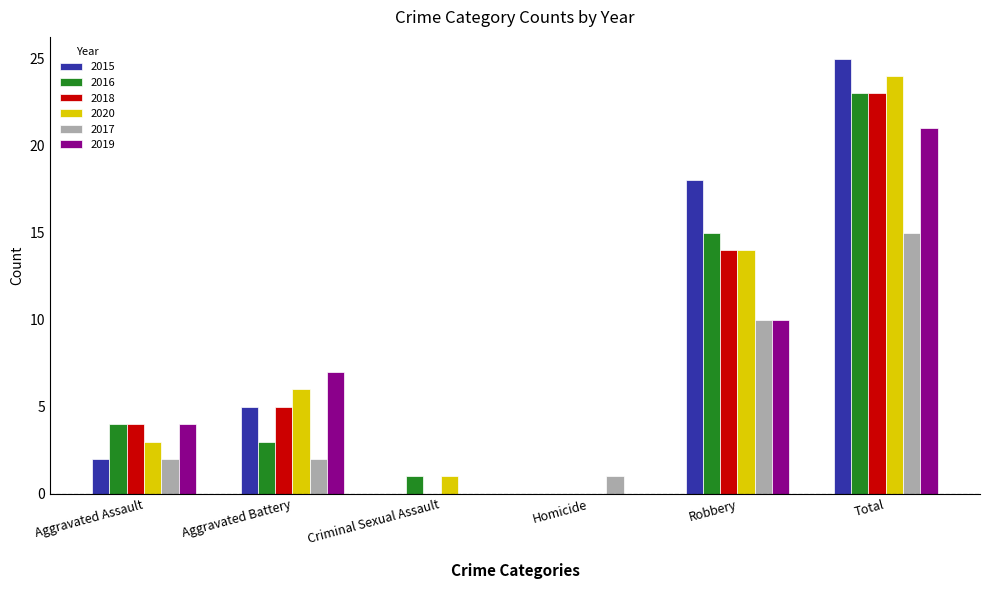

What is the highest value of the 2017 series?

15